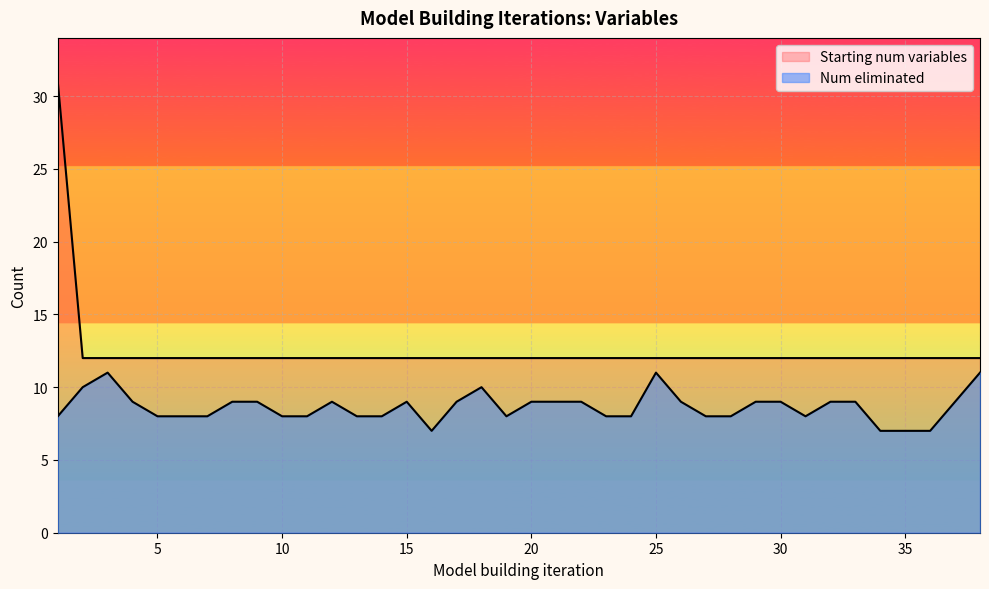

True or false: Starting num variables has a value of 21 at 27.

False